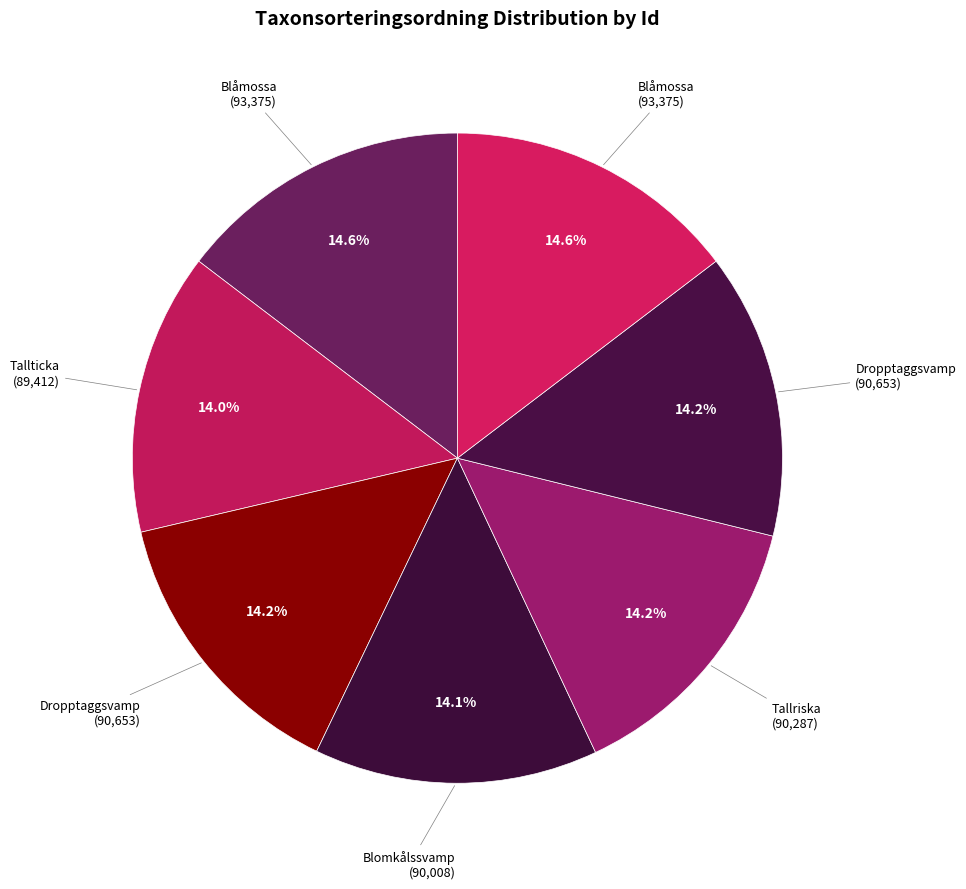

Count the number of slices in the pie.

7